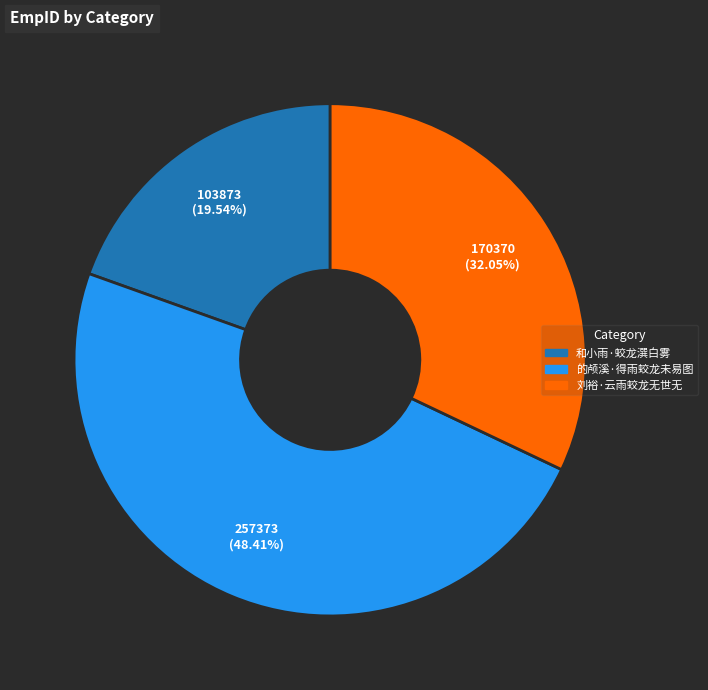

Does 的颅溪·得雨蛟龙未易图 represent more than half of the total?

No